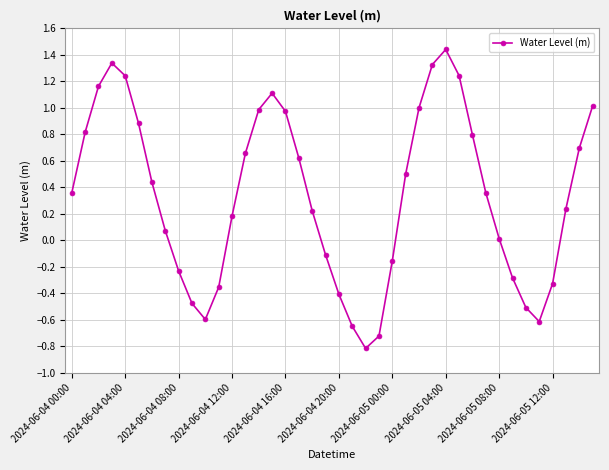

How many points are higher than both their immediate neighbors (excluding endpoints)?

3